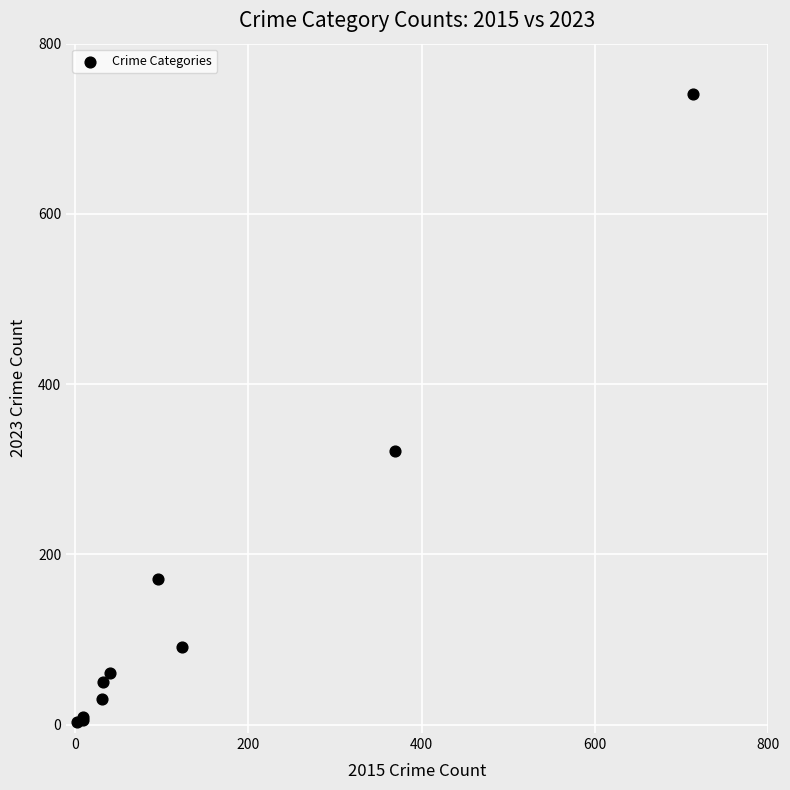

What Y value in the scatter plot is closest to 372?

321